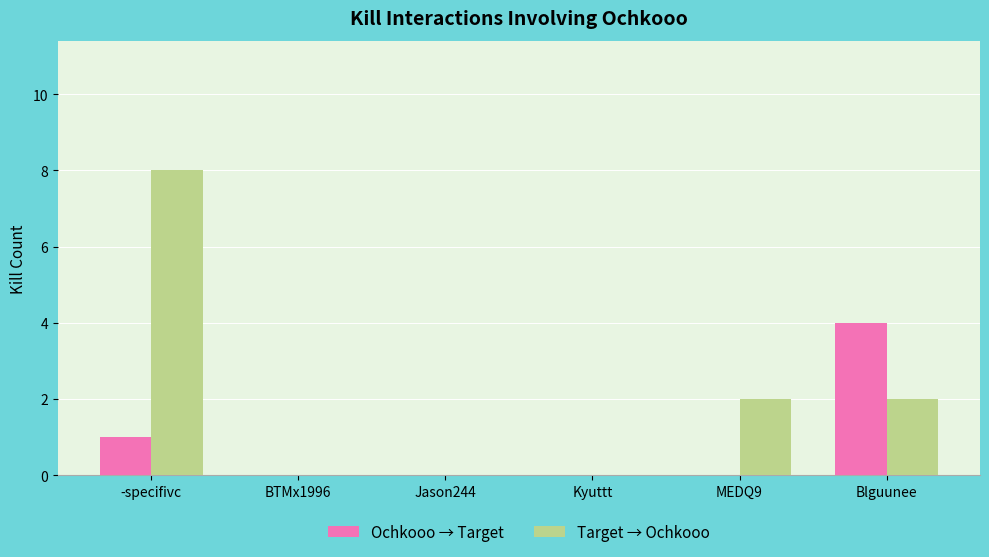

What is the total value across all series at -specifivc?

9